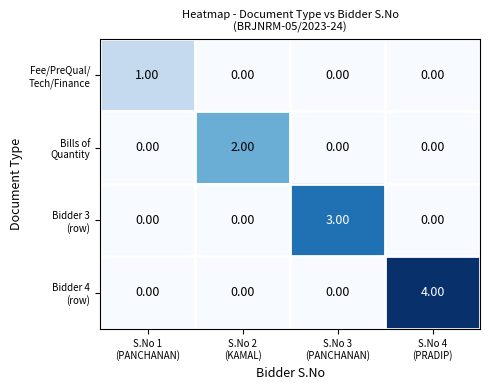

At which category is the sum across all series the highest?

S.No 4
(PRADIP)